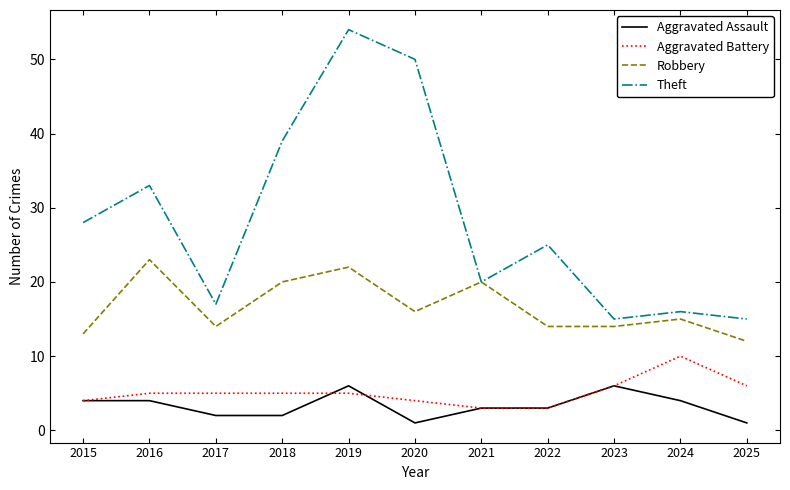

True or false: Aggravated Assault and Robbery cross at least once.

False